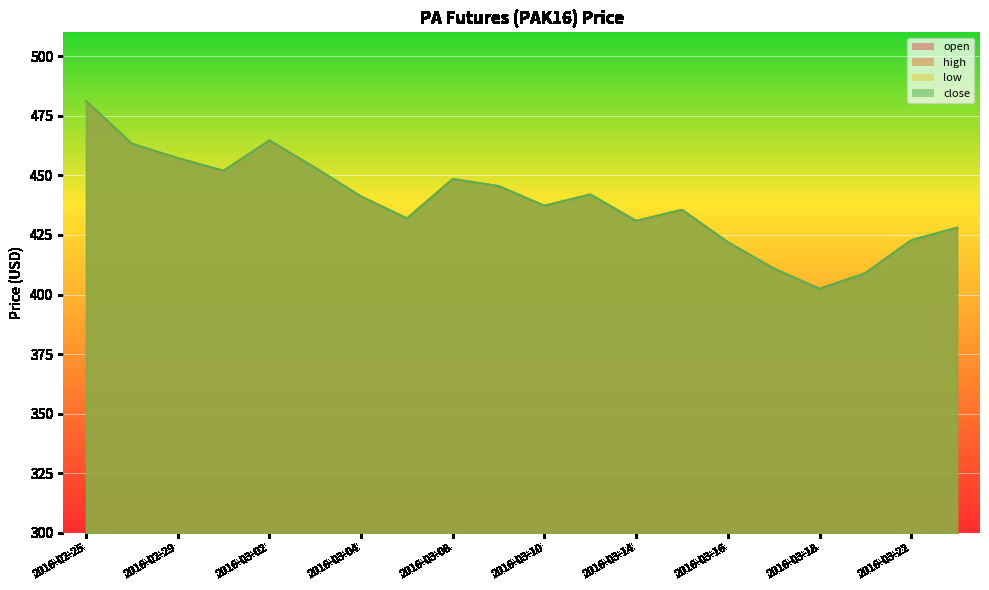

True or false: close and open intersect in this chart.

False